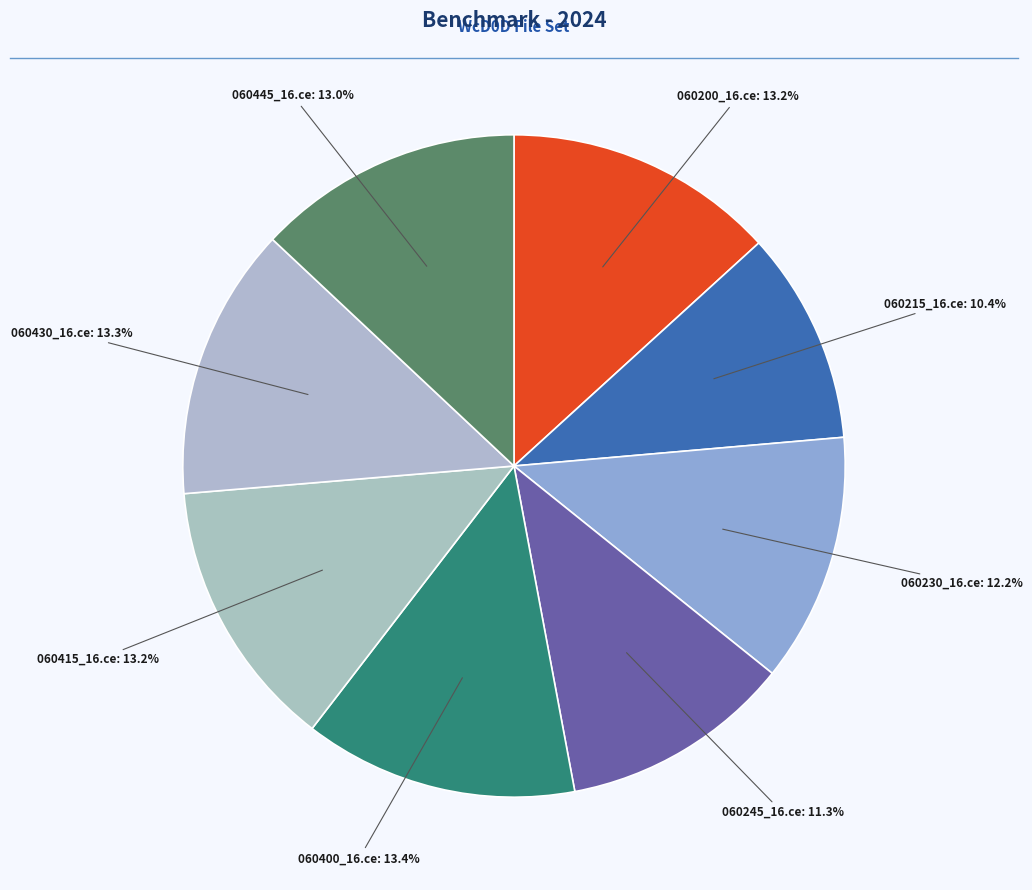

Which category has the smallest portion of the pie?

060215_16.ce